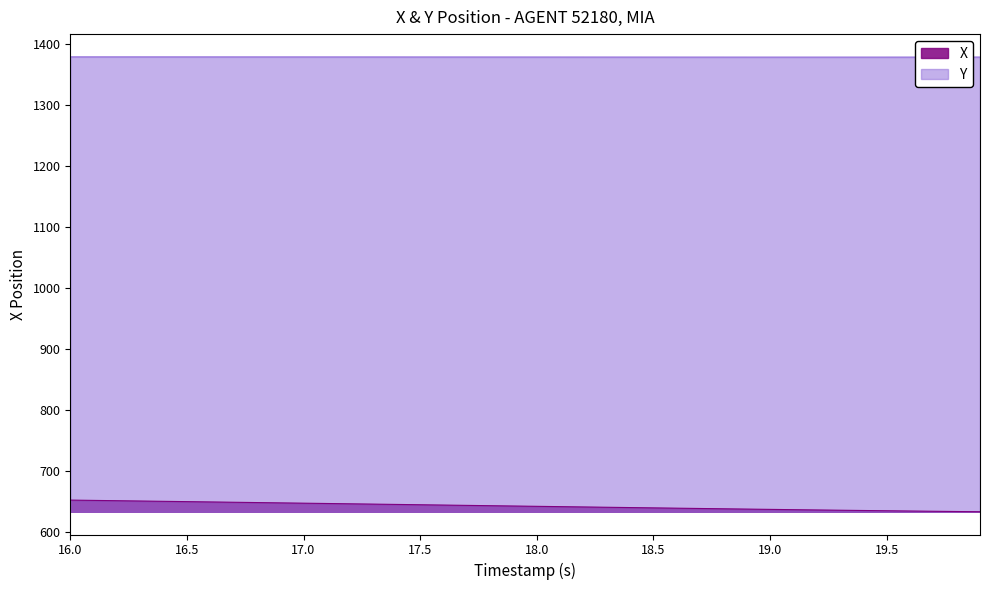

How many data points does each series have?

40